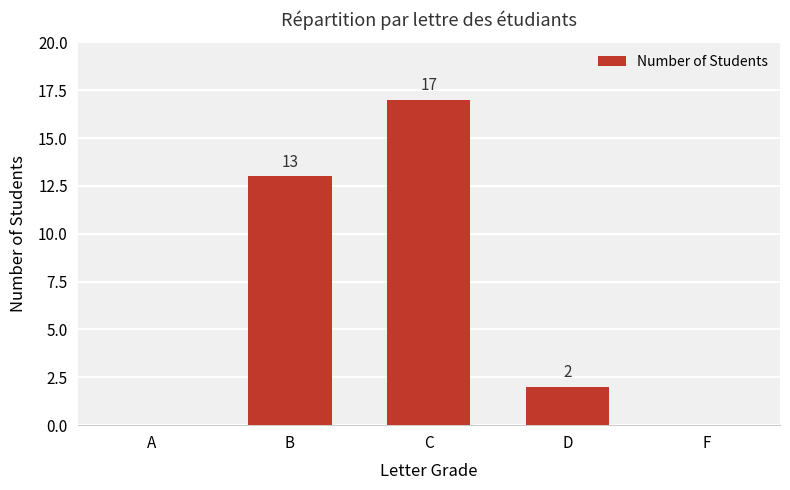

What is the sum of the values at B and D?

15